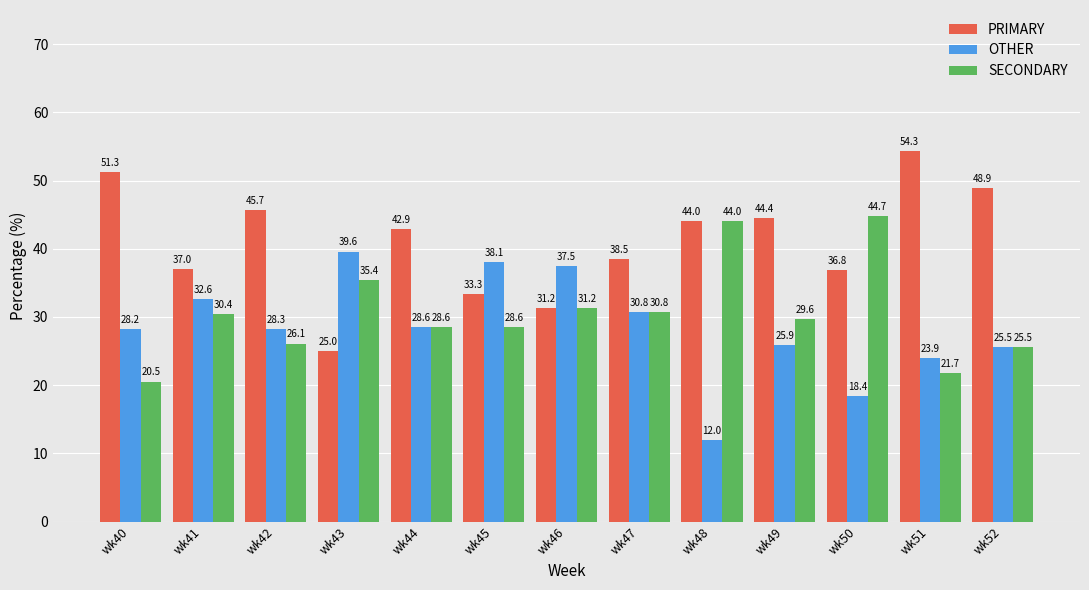

What is the average value of the OTHER series?

28.4